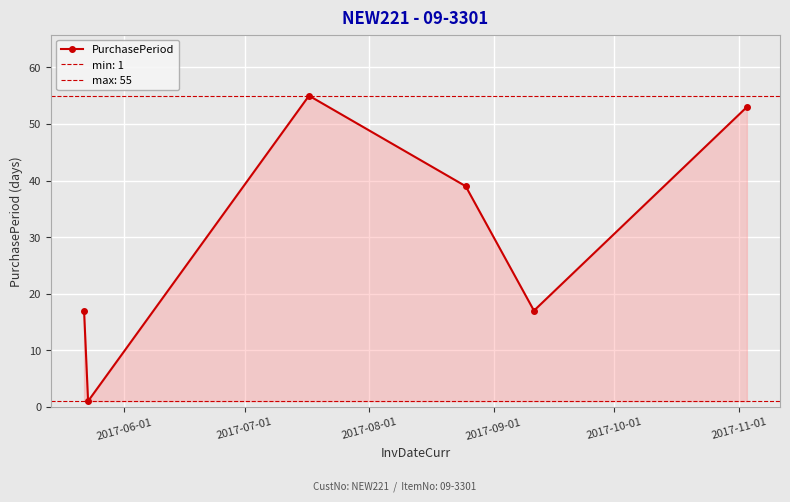

How many interior local peaks does the PurchasePeriod series have?

1